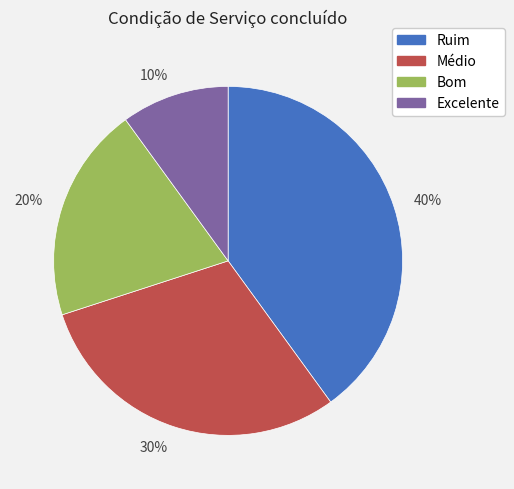

Do 40% and 20% together represent more than half of the pie?

Yes